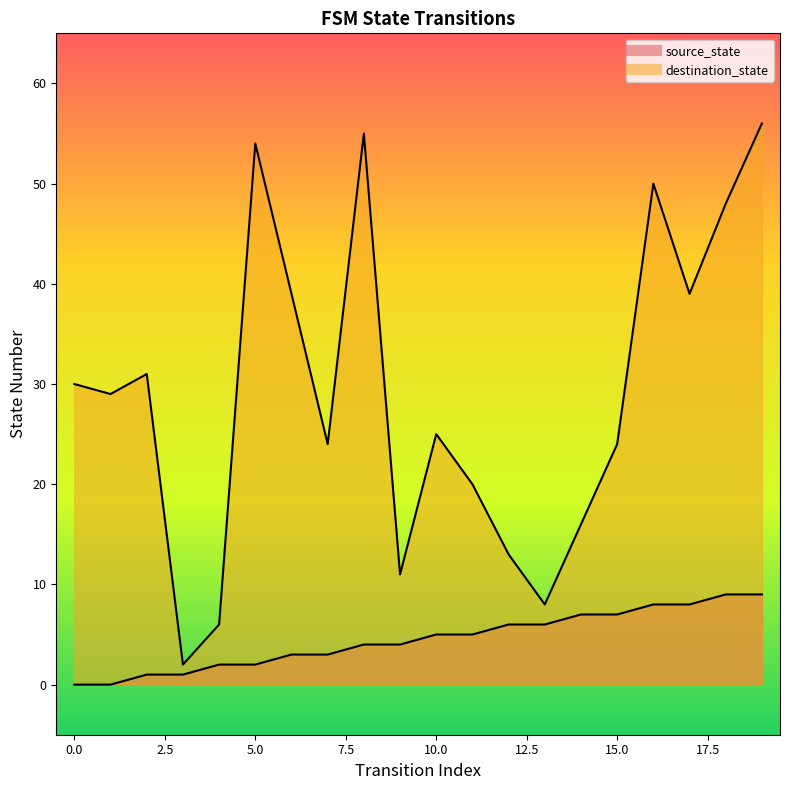

True or false: source_state and destination_state intersect in this chart.

False